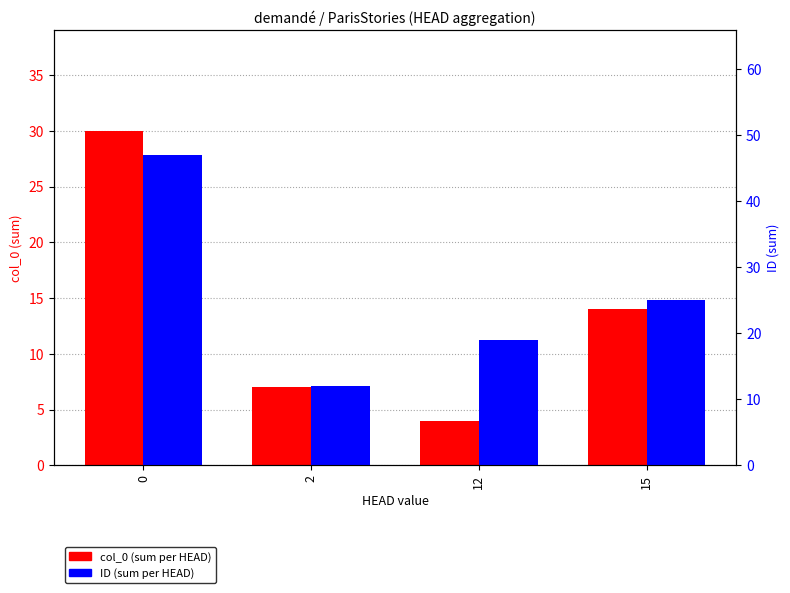

Reading left to right, transcribe all the data shown in this chart.

col_0: 0=30	2=7	12=4	15=14
ID: 0=47	2=12	12=19	15=25